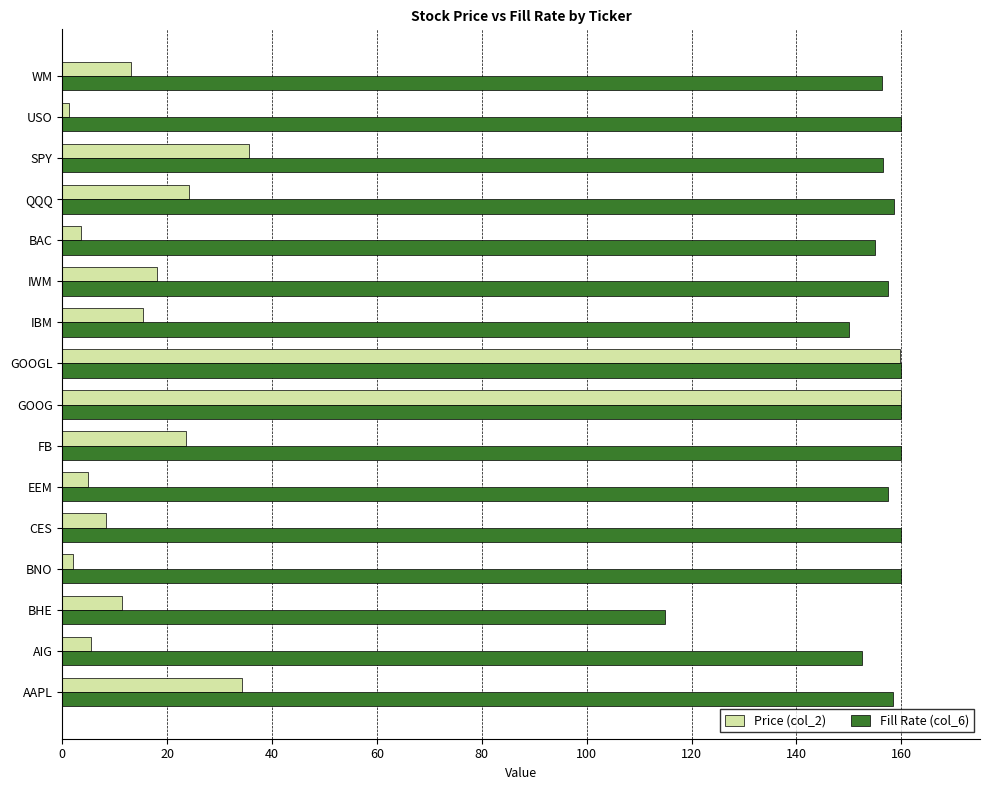

How many values in the Fill Rate (col_6) series exceed 158?

8